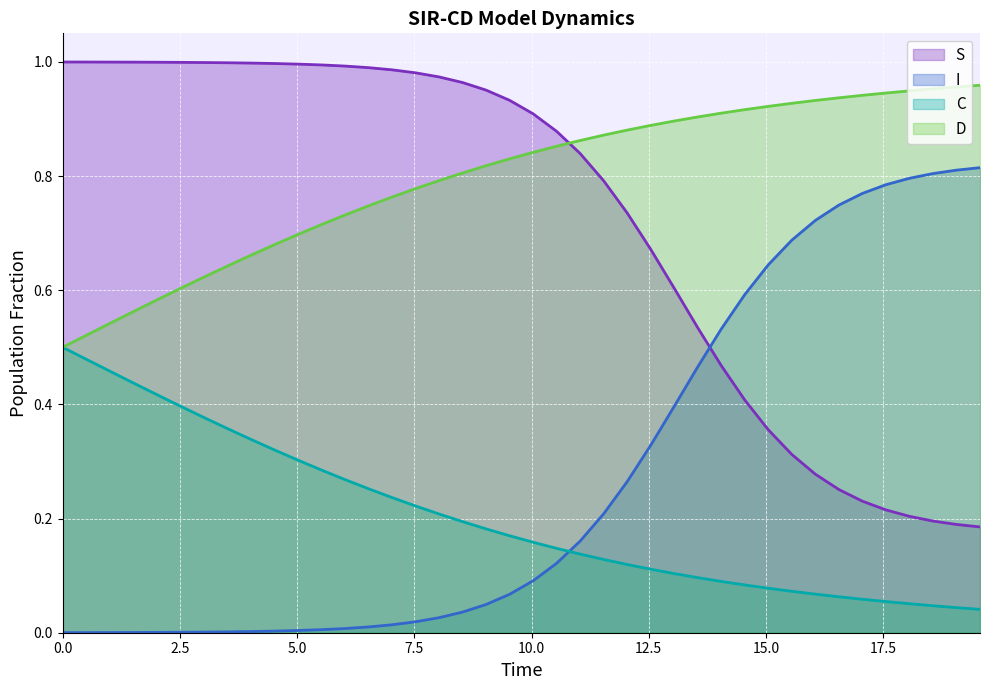

True or false: C and S cross at least once.

False